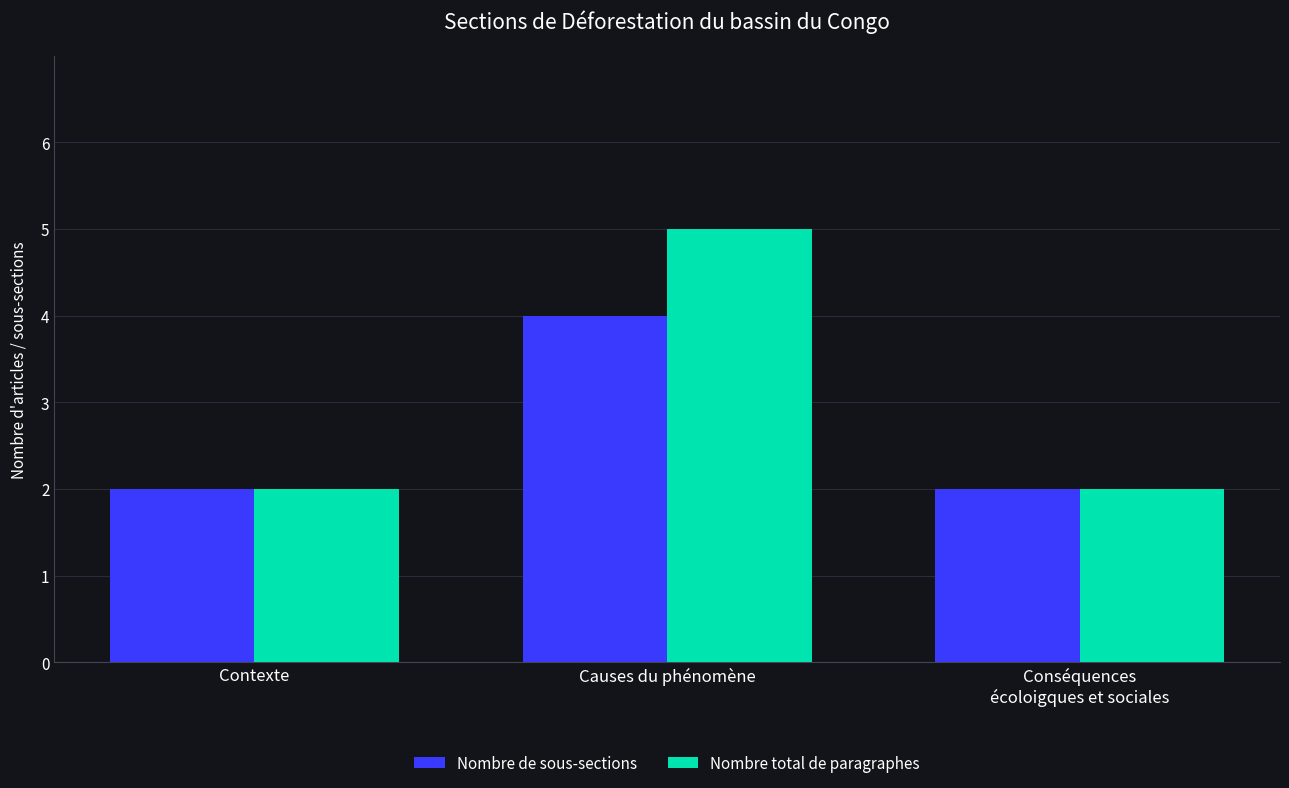

Rank the series by their maximum value, from highest to lowest.

Nombre total de paragraphes, Nombre de sous-sections